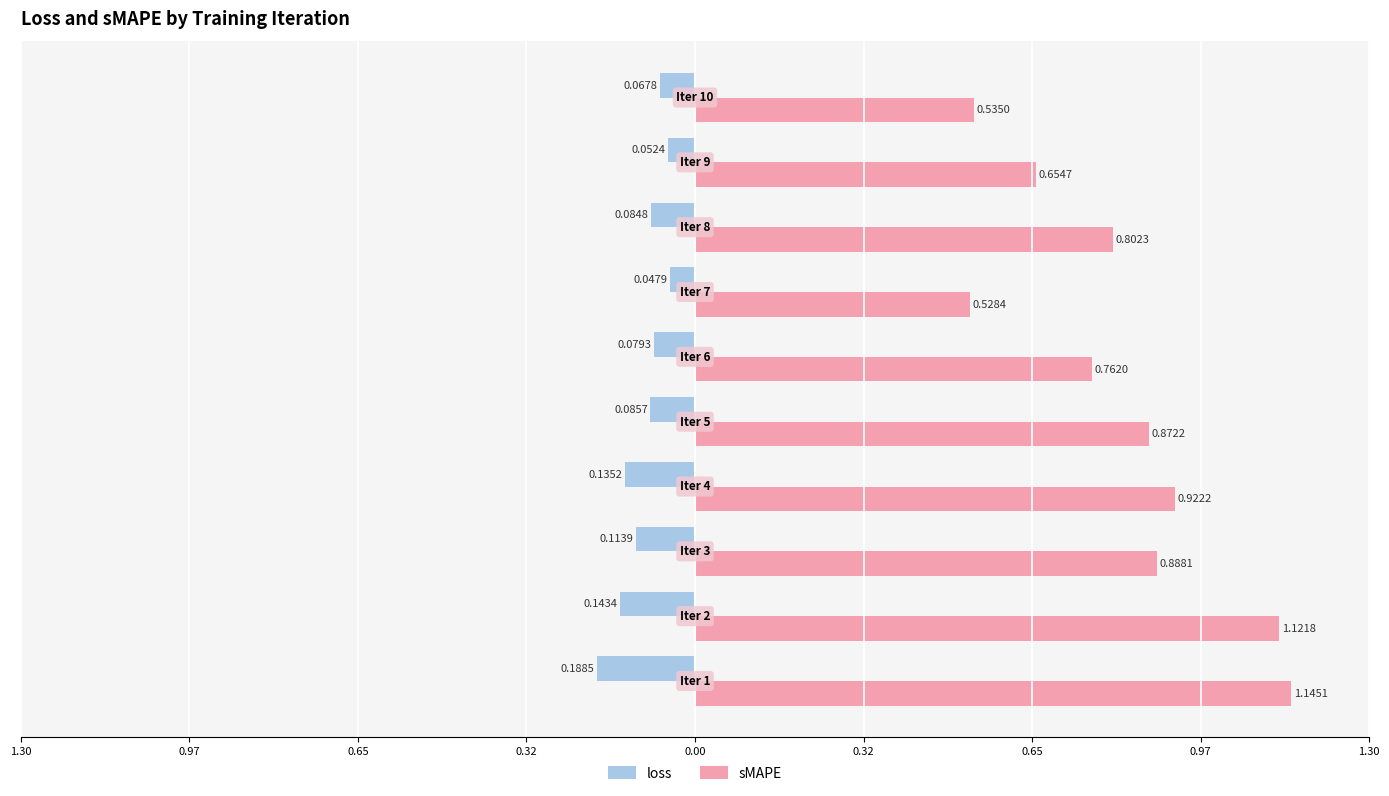

What is the minimum value shown in the chart?

-0.2